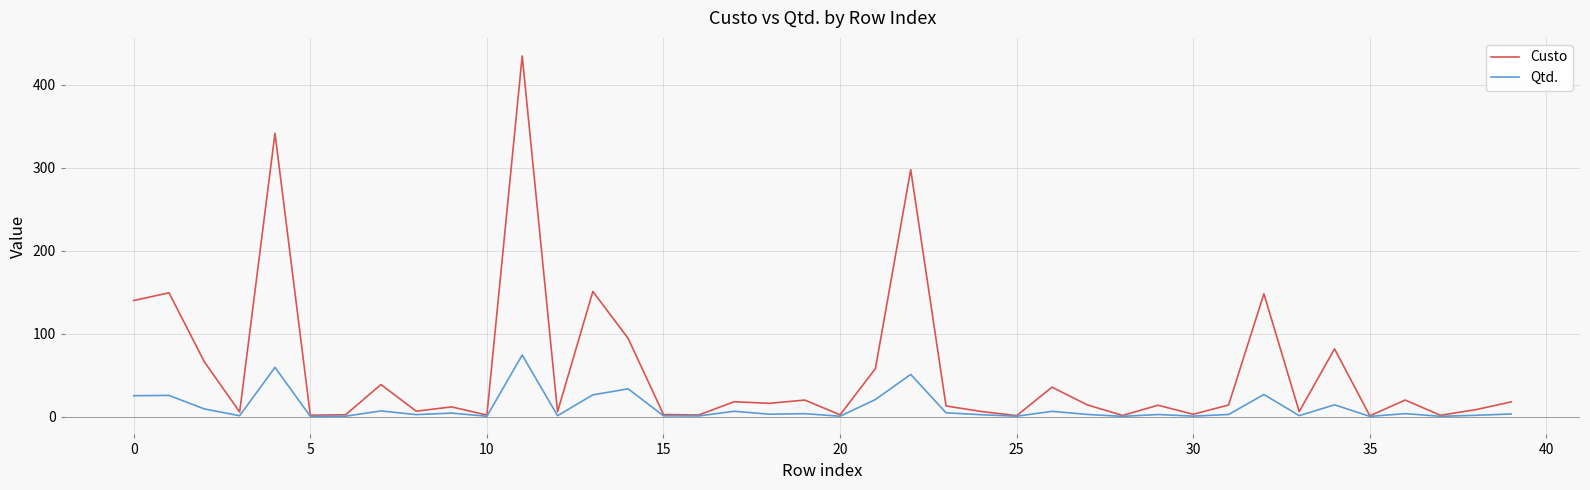

What is the maximum value shown in the chart?

434.5